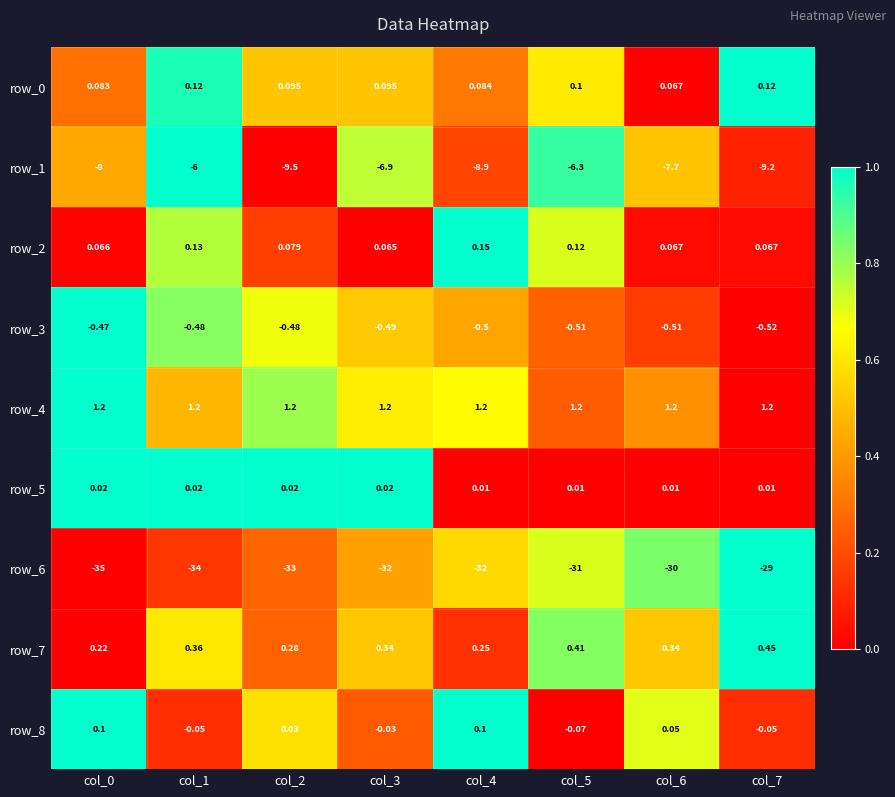

At which category is the sum across all series the highest?

col_5